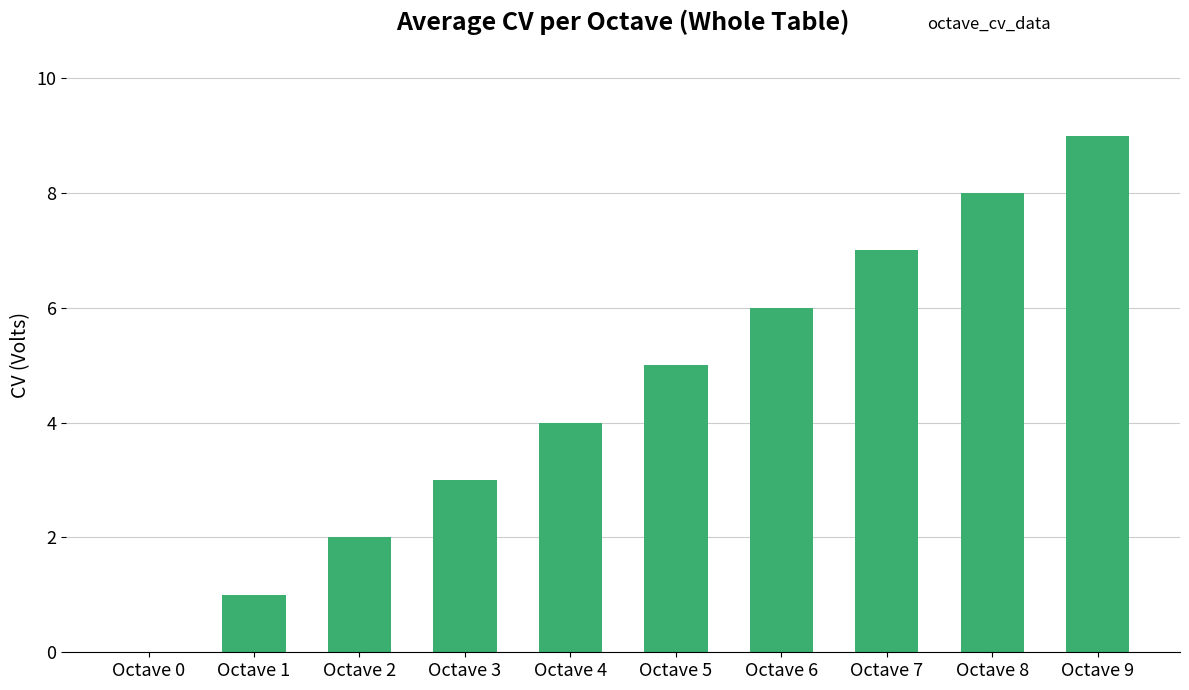

How many distinct data groups are displayed?

1